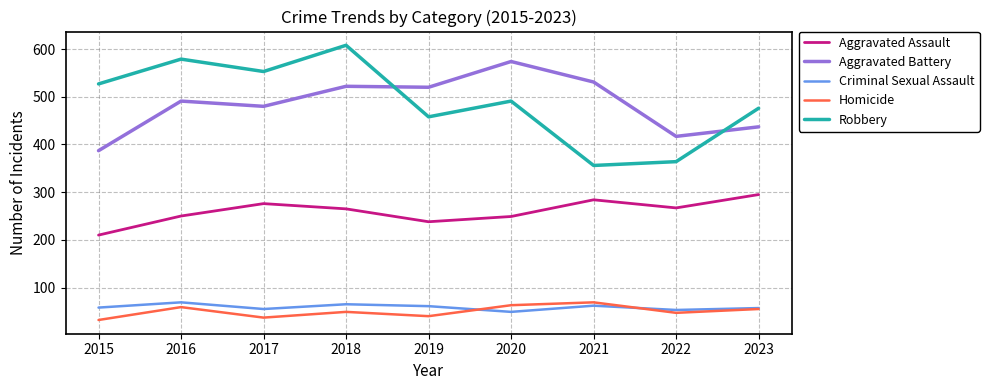

True or false: Aggravated Battery has a value of 197 at 2017.

False